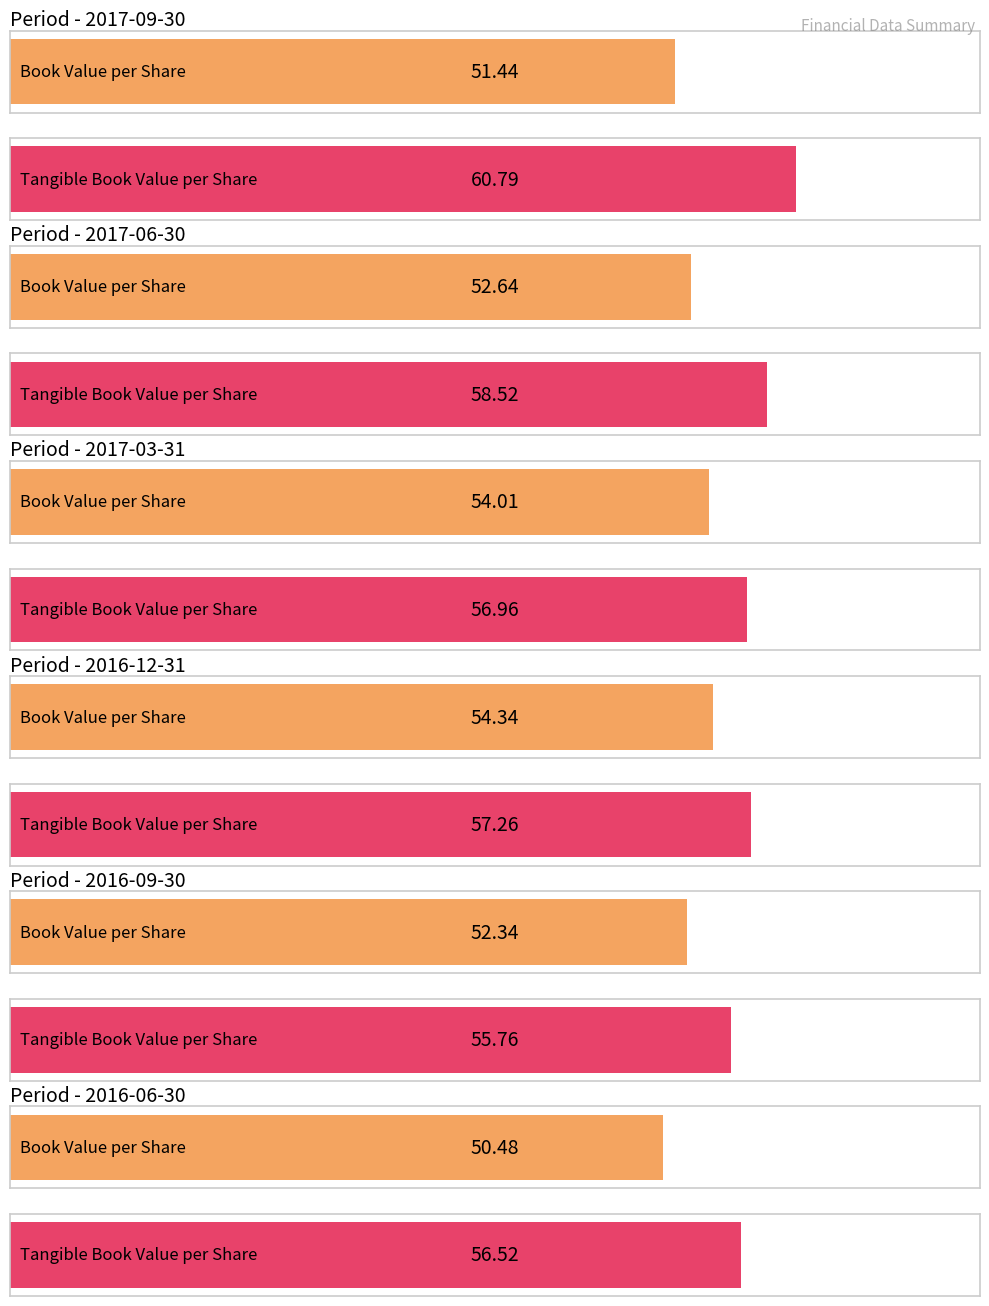

Which series has the widest spread of values?

Tangible Book Value per Share